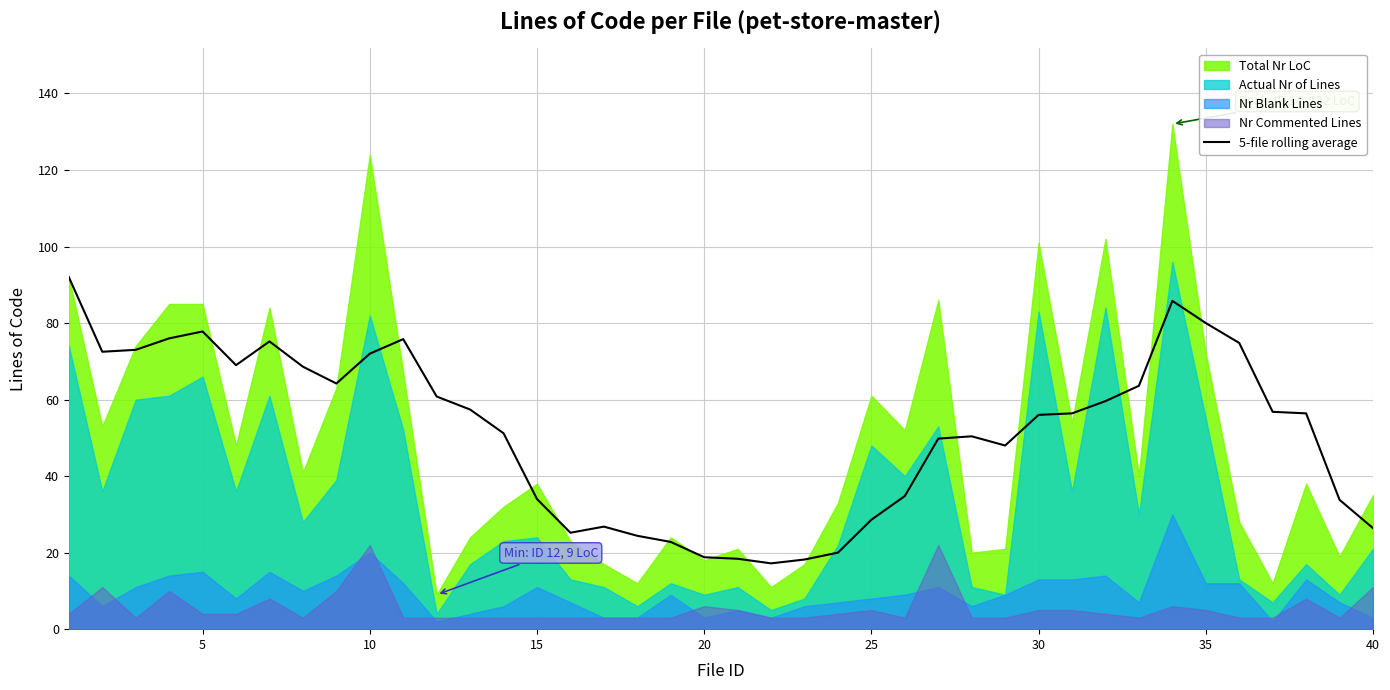

The 5-file rolling average series shows 12.2 at 25. True or false?

False